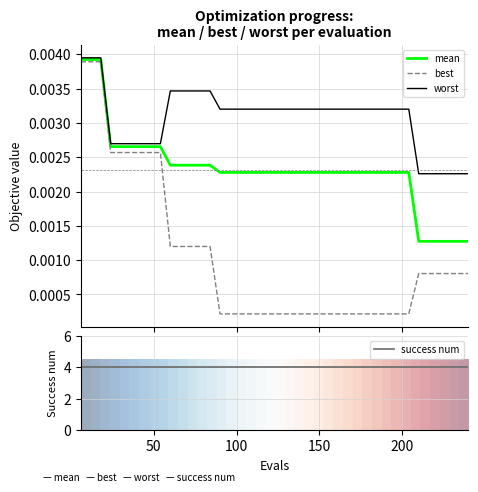

The best series shows 0.0 at 33. True or false?

False